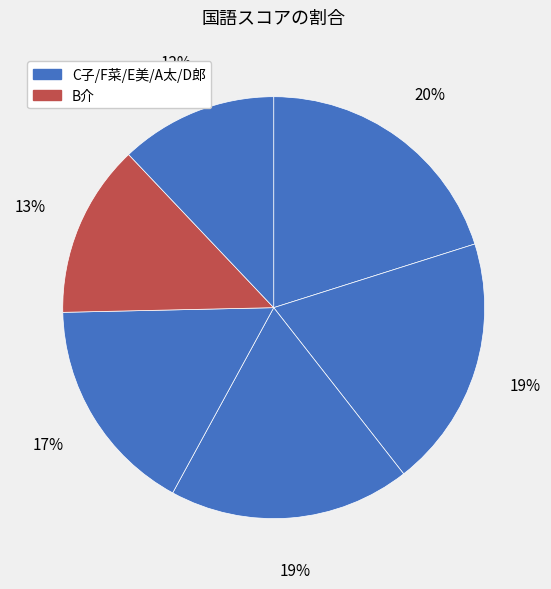

How many slices are in this pie chart?

6